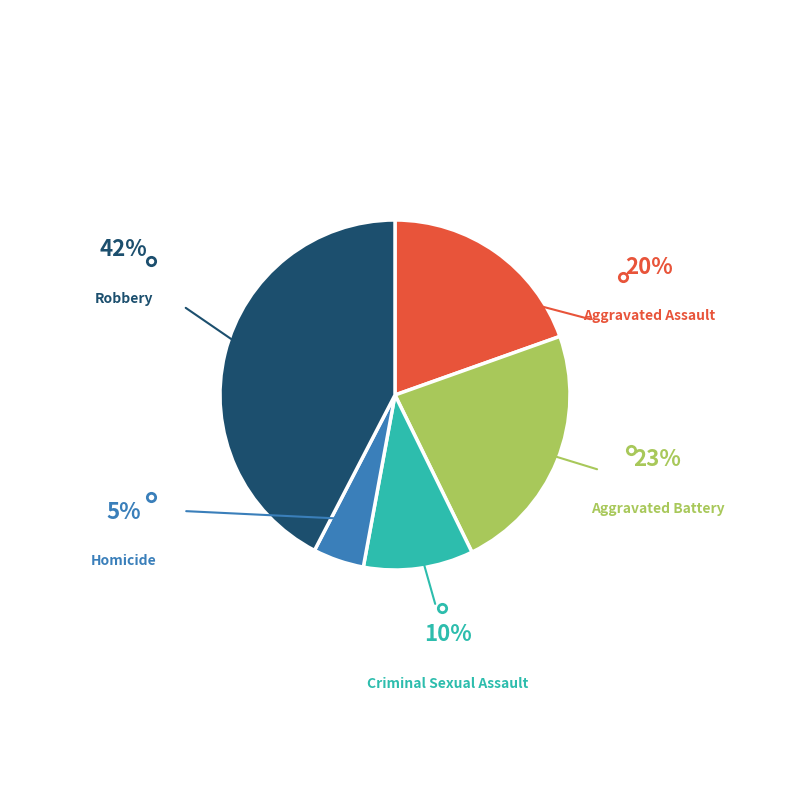

Is Criminal Sexual Assault the majority of the pie?

No